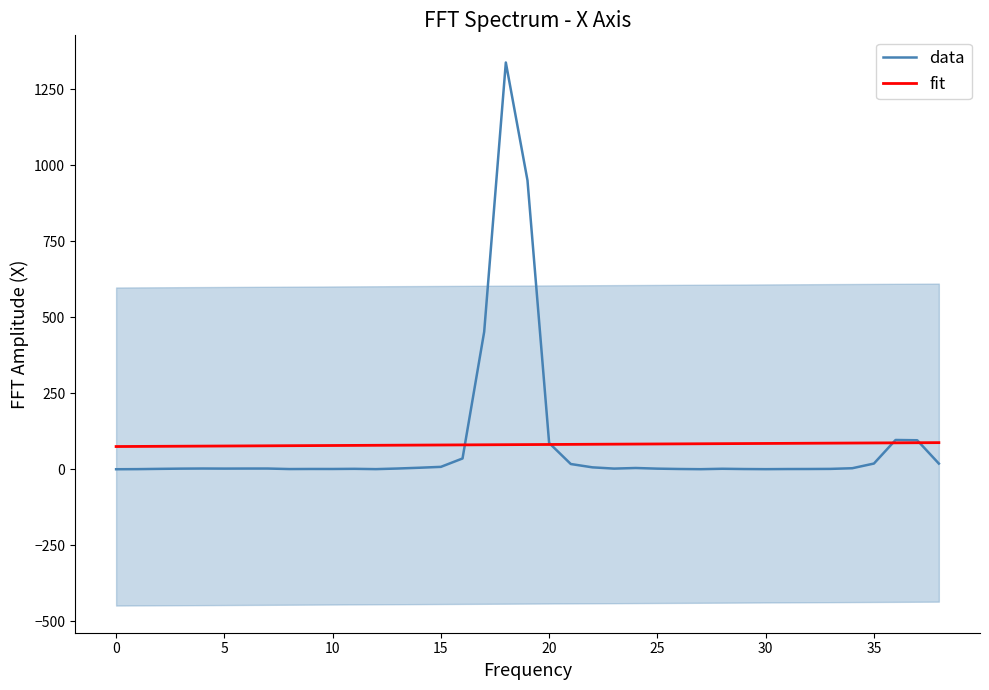

At 37, list the series in order from smallest to largest.

fit, data